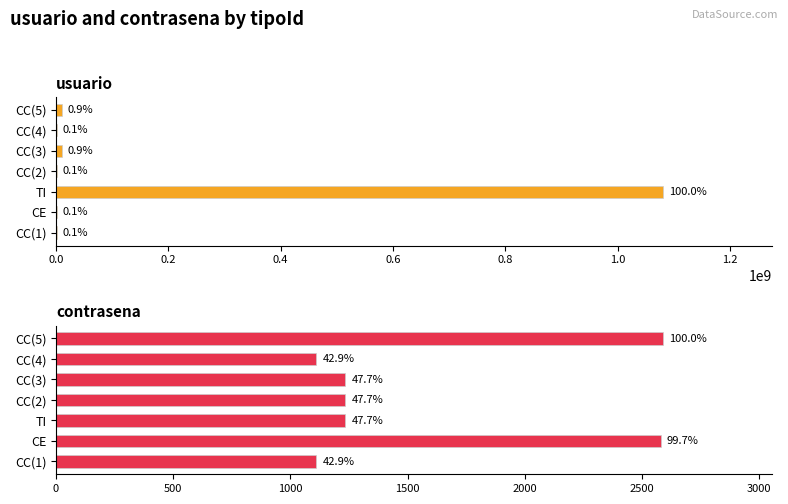

What are all the series names shown in the legend?

usuario, contrasena